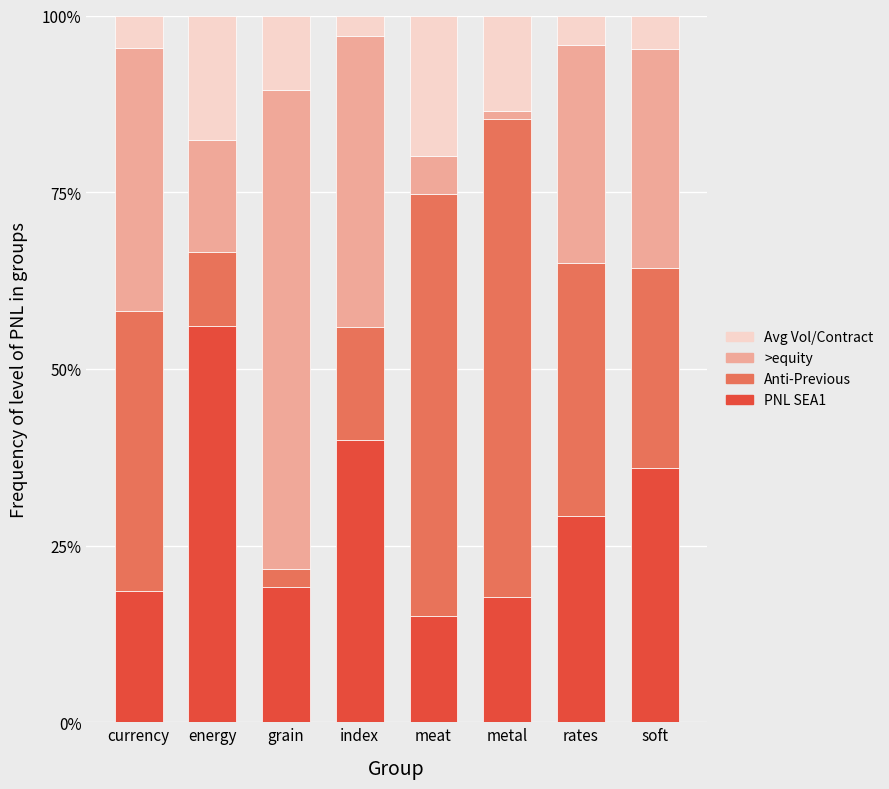

Are the bars horizontal?

No